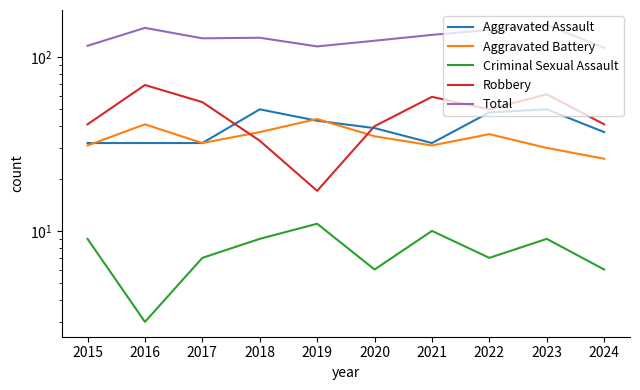

List the series in order of their peak value, highest first.

Total, Robbery, Aggravated Assault, Aggravated Battery, Criminal Sexual Assault